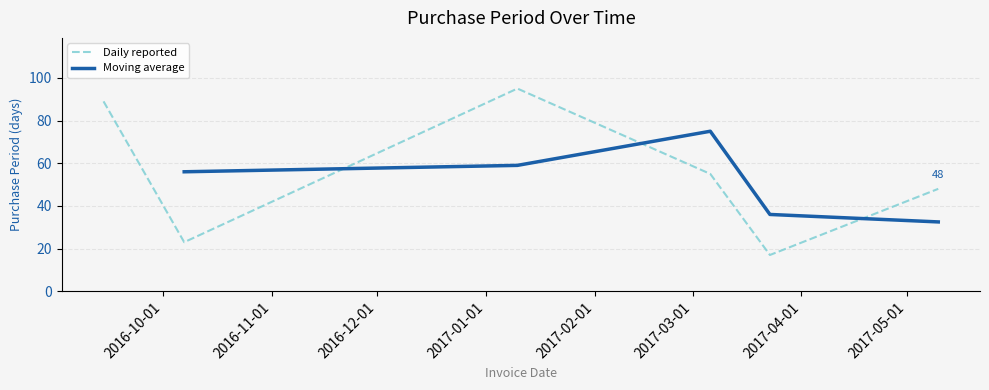

What is the difference between the maximum and minimum values?

78